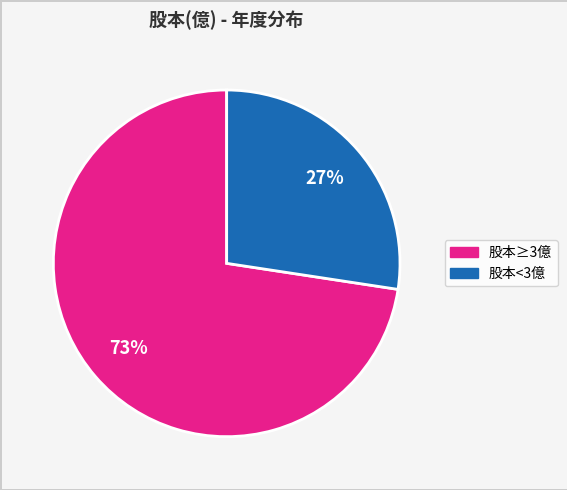

To the nearest percent, what is the average slice percentage?

50%